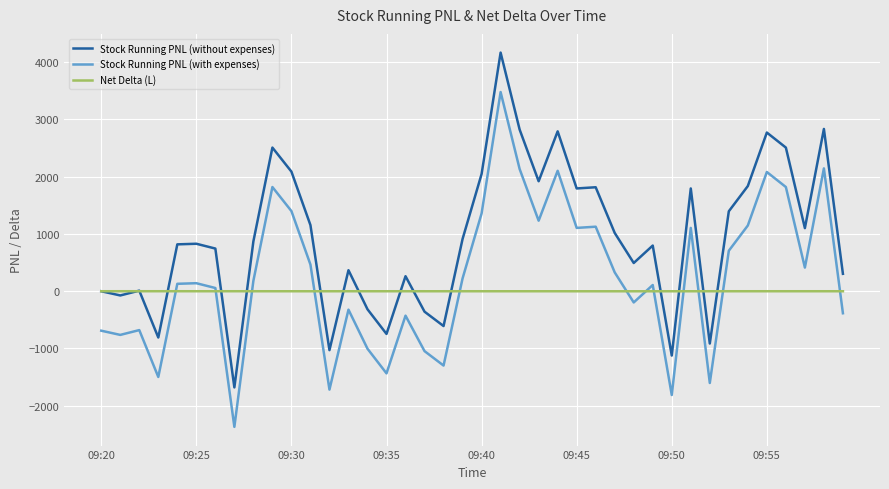

List the series in order of their overall mean, highest first.

Stock Running PNL (without expenses), Stock Running PNL (with expenses), Net Delta (L)